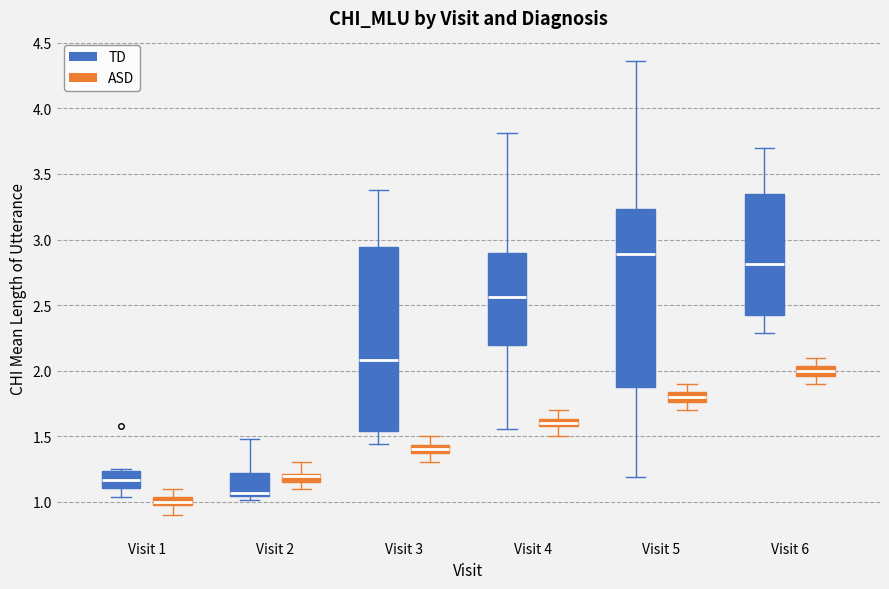

Where is the lower edge of the box for Visit 2 (TD) on the y-axis? The values are not printed on the chart, so give them approximately, as read against the axis.

1.05